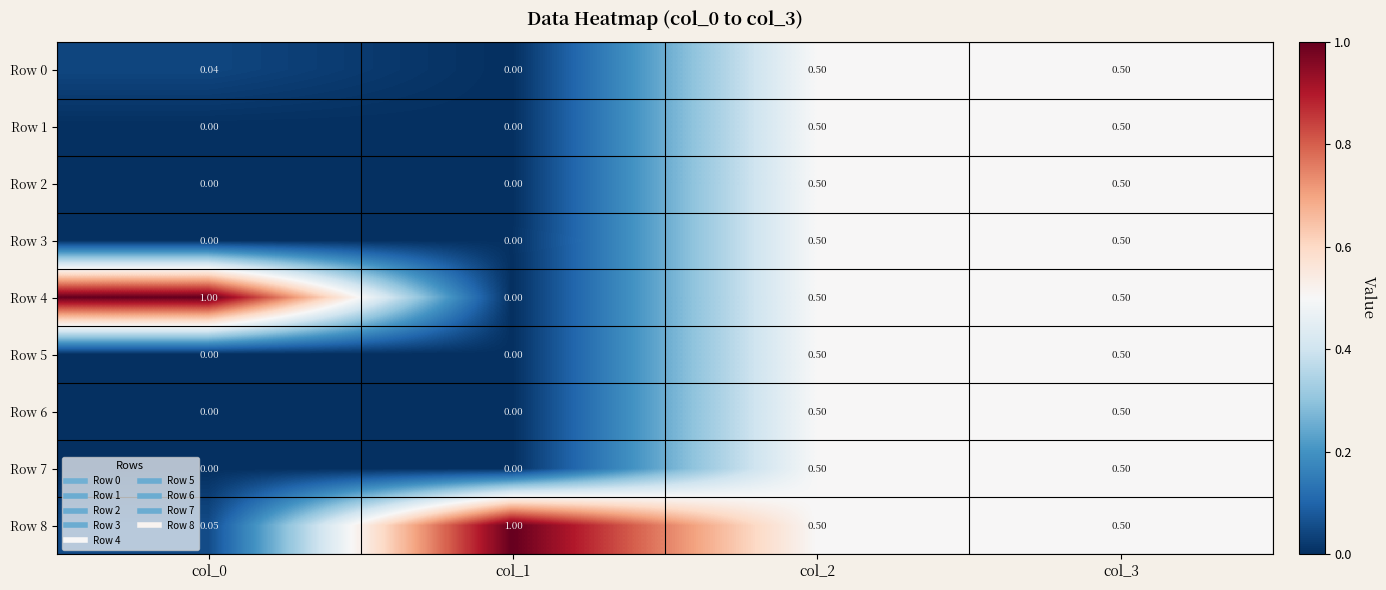

Is the value of Row 6 at col_3 greater than the value of Row 4 at col_1?

Yes